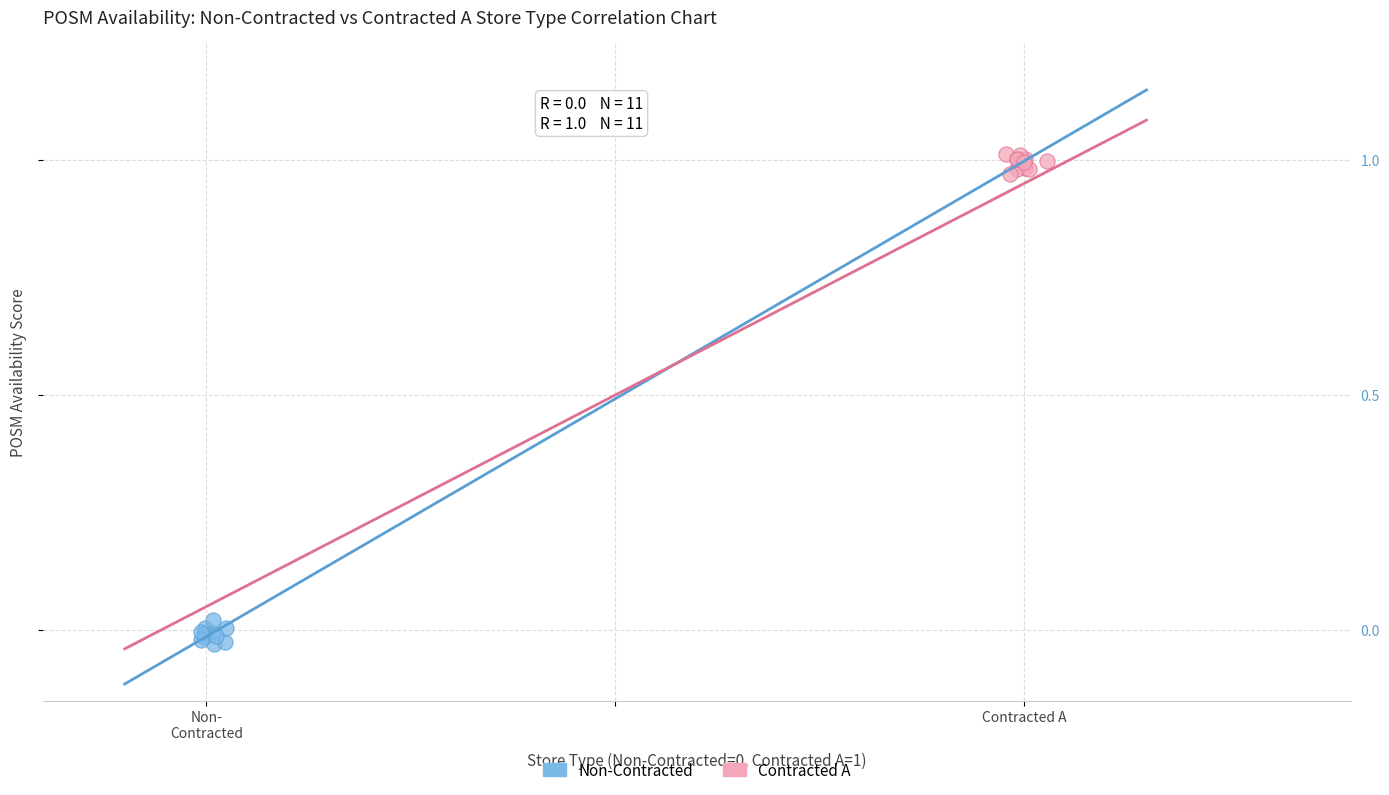

Which series contains the highest Y value?

Contracted A